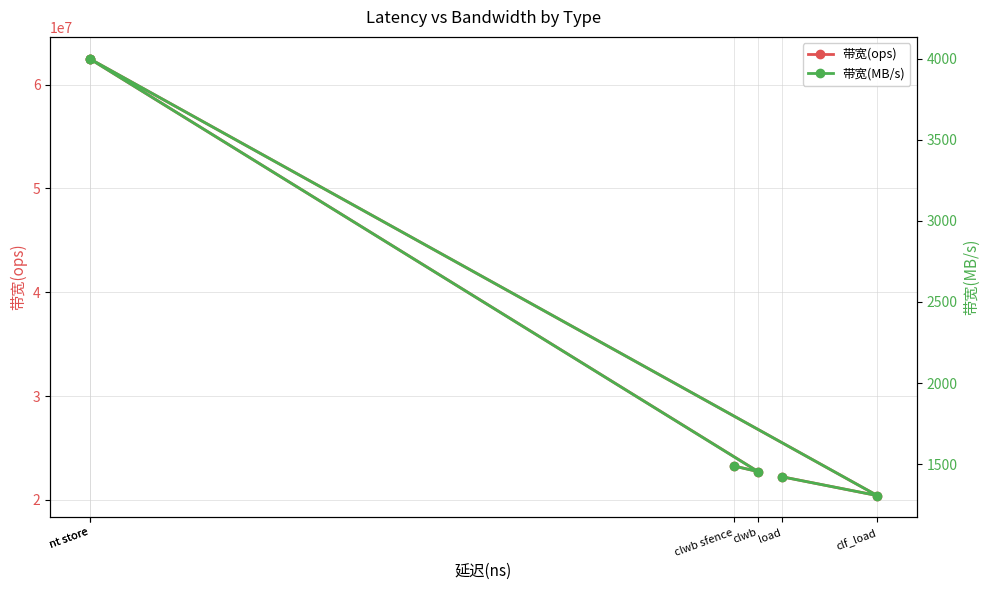

What is the sum of all 带宽(ops) values?

213613470